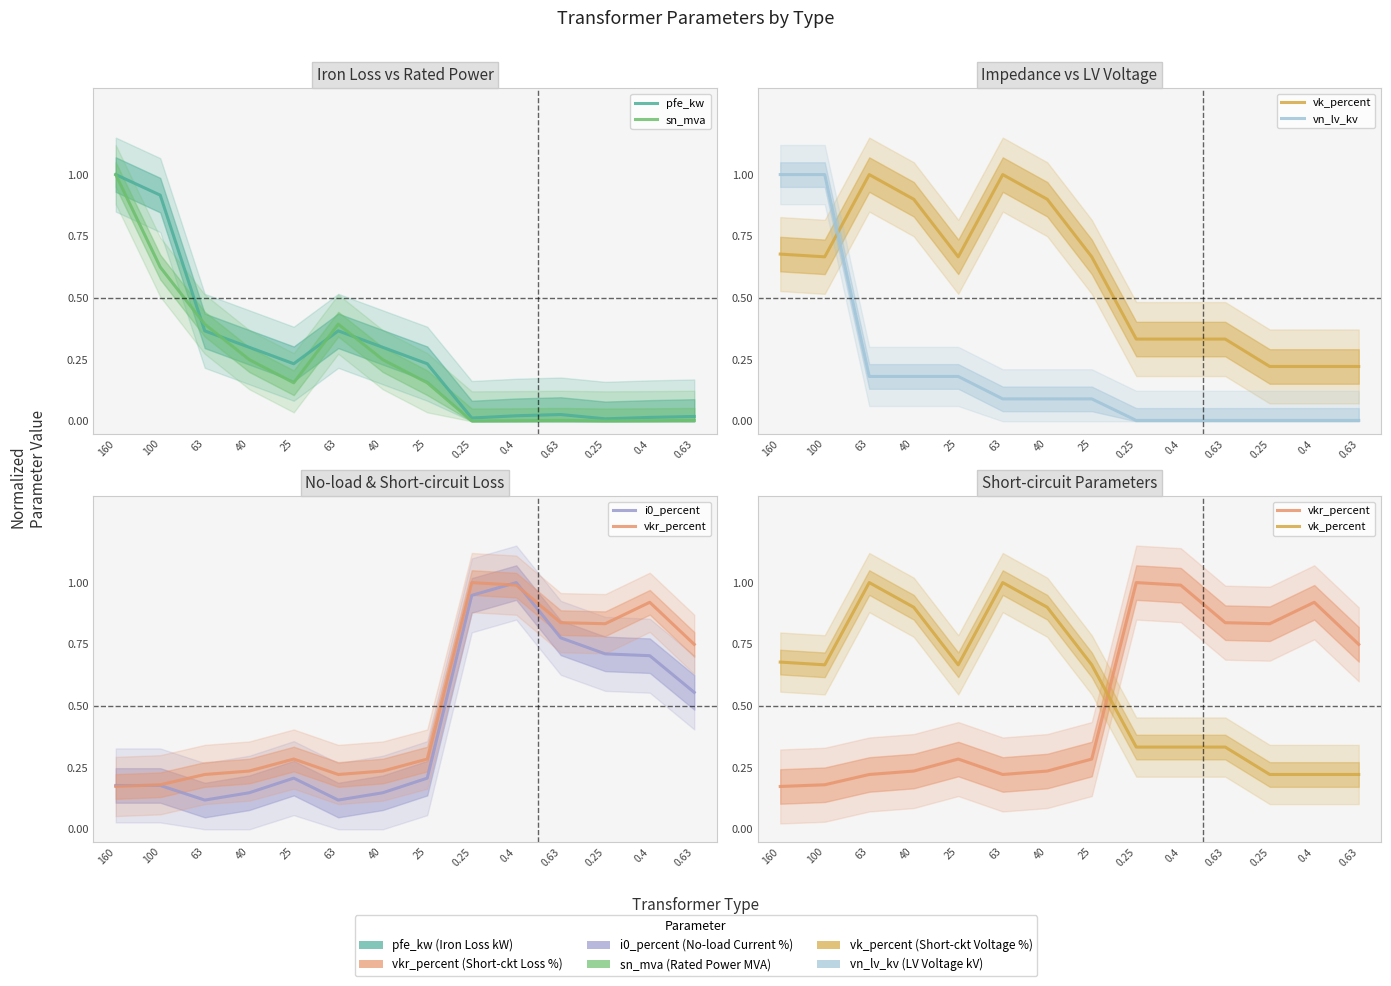

Reading left to right, list all the values displayed in this chart.

pfe_kw: 160=1.0	100=0.9	63=0.4	40=0.3	25=0.2	63=0.4	40=0.3	25=0.2	0.25=0.0	0.4=0.0	0.63=0.0	0.25=0.0	0.4=0.0	0.63=0.0
sn_mva: 160=1.0	100=0.6	63=0.4	40=0.2	25=0.2	63=0.4	40=0.2	25=0.2	0.25=0.0	0.4=0.0	0.63=0.0	0.25=0.0	0.4=0.0	0.63=0.0
vk_percent: 160=0.7	100=0.7	63=1.0	40=0.9	25=0.7	63=1.0	40=0.9	25=0.7	0.25=0.3	0.4=0.3	0.63=0.3	0.25=0.2	0.4=0.2	0.63=0.2
vn_lv_kv: 160=1.0	100=1.0	63=0.2	40=0.2	25=0.2	63=0.1	40=0.1	25=0.1	0.25=0.0	0.4=0.0	0.63=0.0	0.25=0.0	0.4=0.0	0.63=0.0
i0_percent: 160=0.2	100=0.2	63=0.1	40=0.1	25=0.2	63=0.1	40=0.1	25=0.2	0.25=0.9	0.4=1.0	0.63=0.8	0.25=0.7	0.4=0.7	0.63=0.6
vkr_percent: 160=0.2	100=0.2	63=0.2	40=0.2	25=0.3	63=0.2	40=0.2	25=0.3	0.25=1.0	0.4=1.0	0.63=0.8	0.25=0.8	0.4=0.9	0.63=0.7